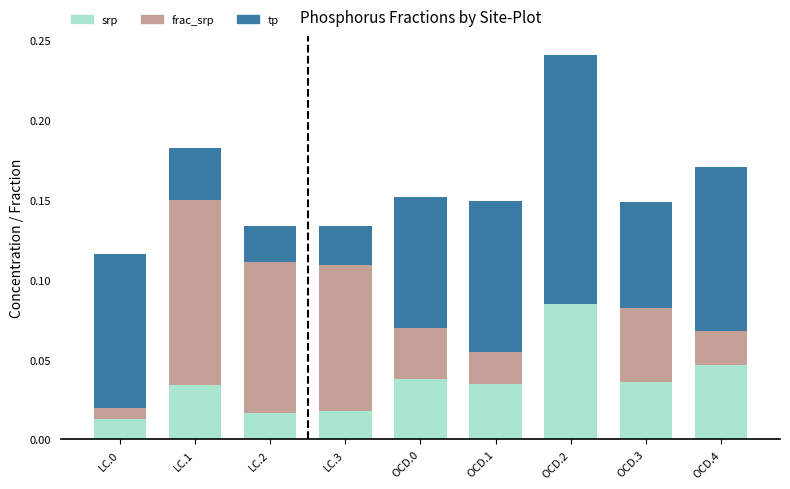

The srp series shows 0.0 at LC.0. True or false?

True